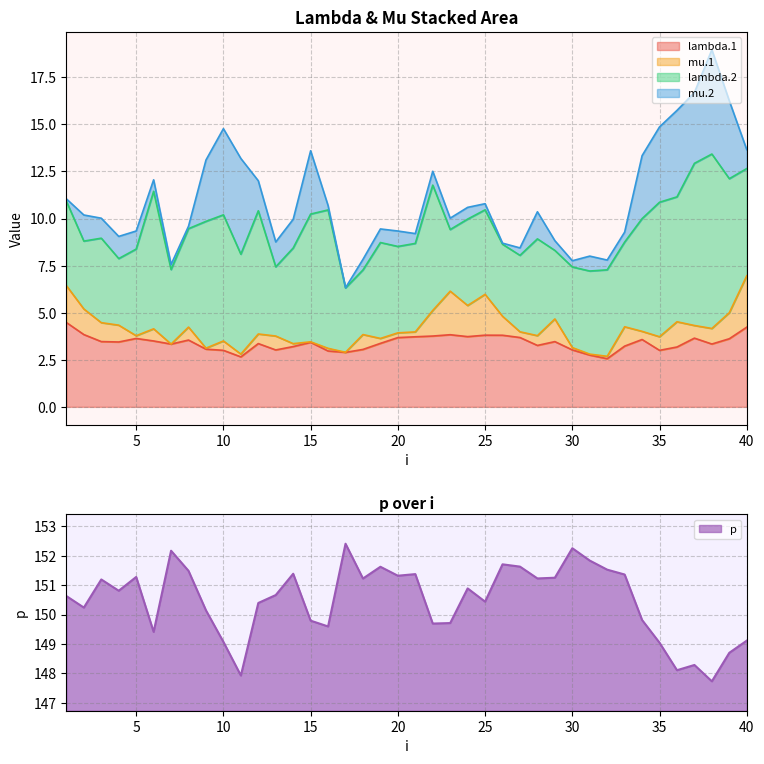

What is the difference between the p values at 39 and 2?

1.5